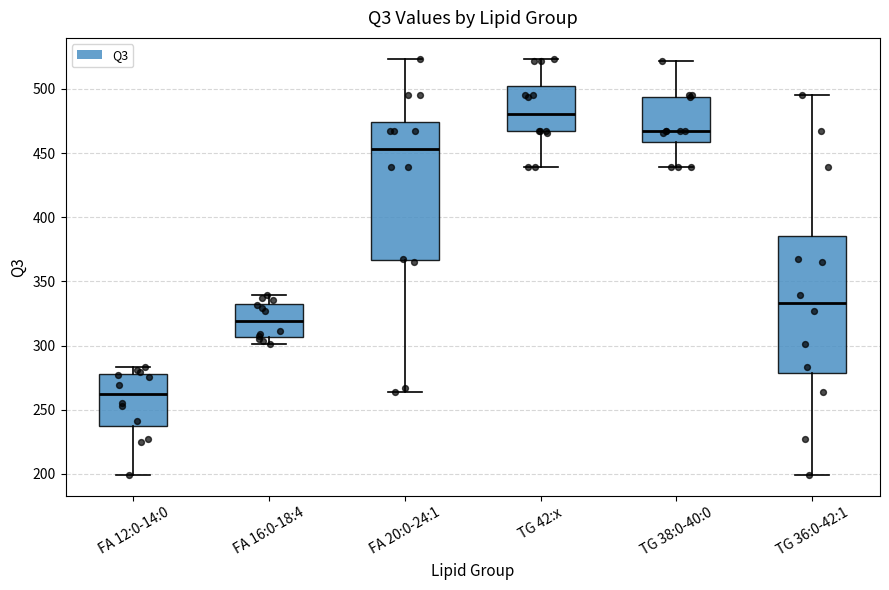

Which box's median line is the highest?

TG 42:x